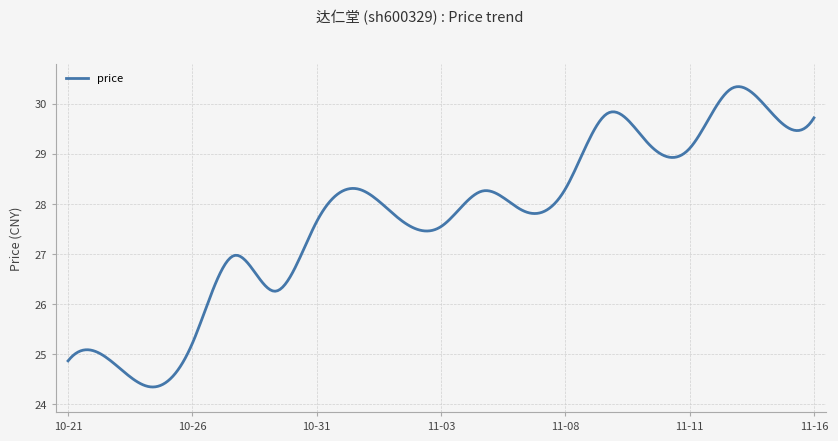

Count the number of data series in this chart.

1